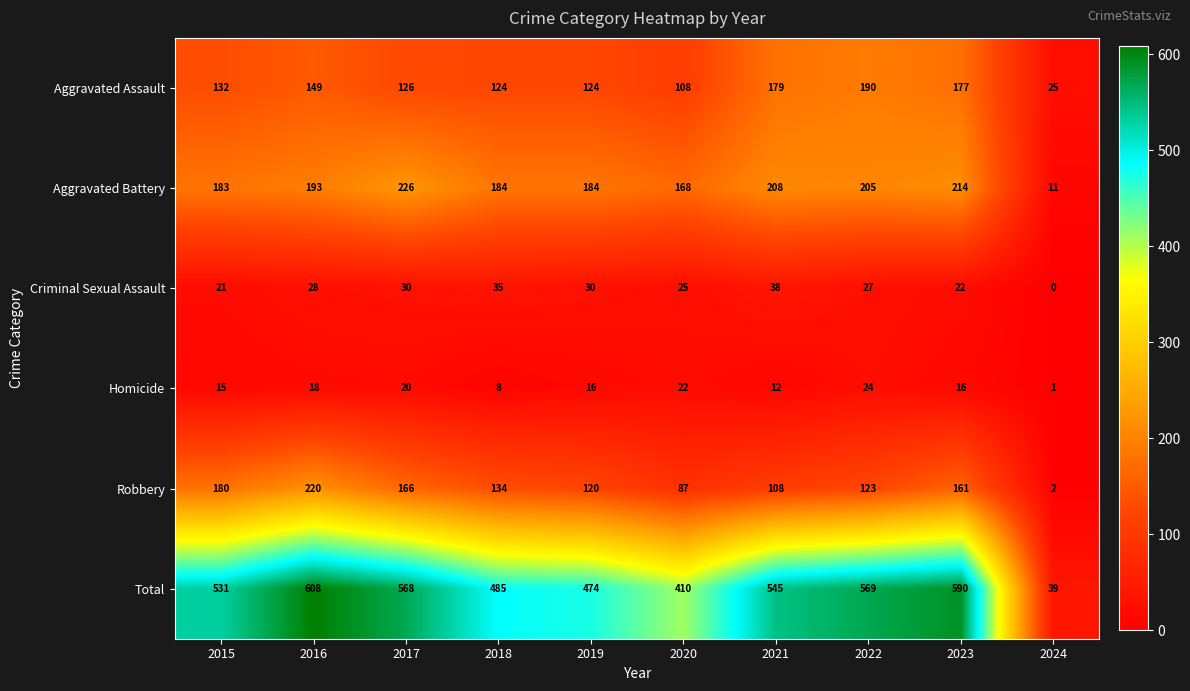

The value of Criminal Sexual Assault at 2017 is 54. True or false?

False